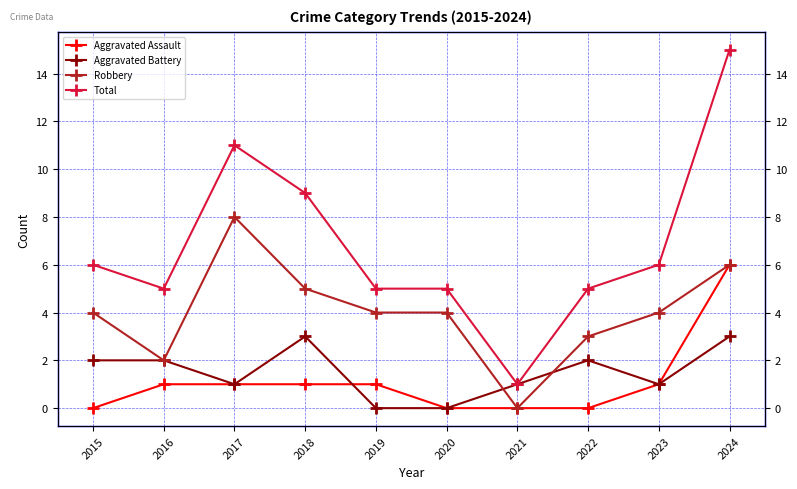

What is the maximum value shown in the chart?

15